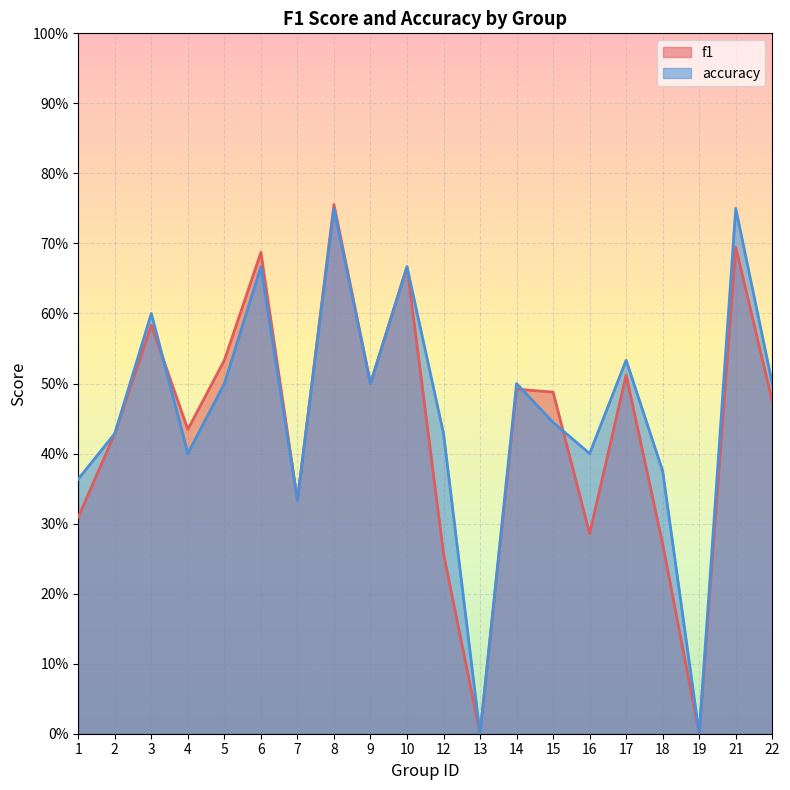

At which category does the chart reach its minimum across all series?

13